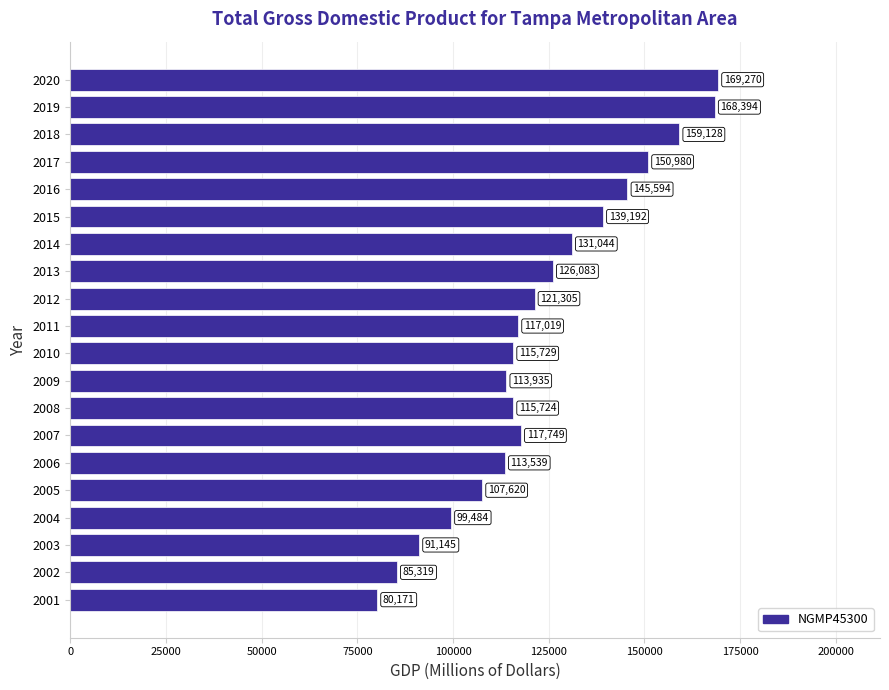

Rank the categories by value from lowest to highest.

2001, 2002, 2003, 2004, 2005, 2006, 2009, 2008, 2010, 2011, 2007, 2012, 2013, 2014, 2015, 2016, 2017, 2018, 2019, 2020